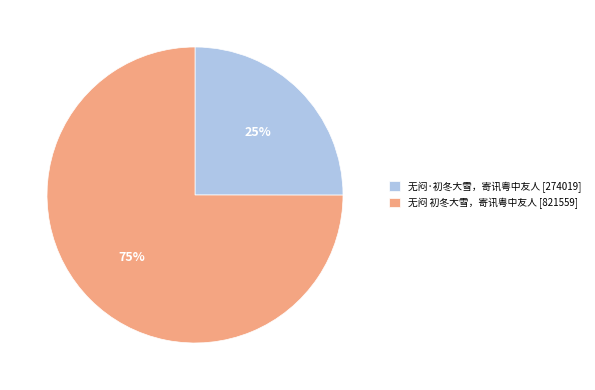

Combined, do 无闷 初冬大雪，寄讯粤中友人 [821559] and 无闷·初冬大雪，寄讯粤中友人 [274019] account for over 50%?

Yes